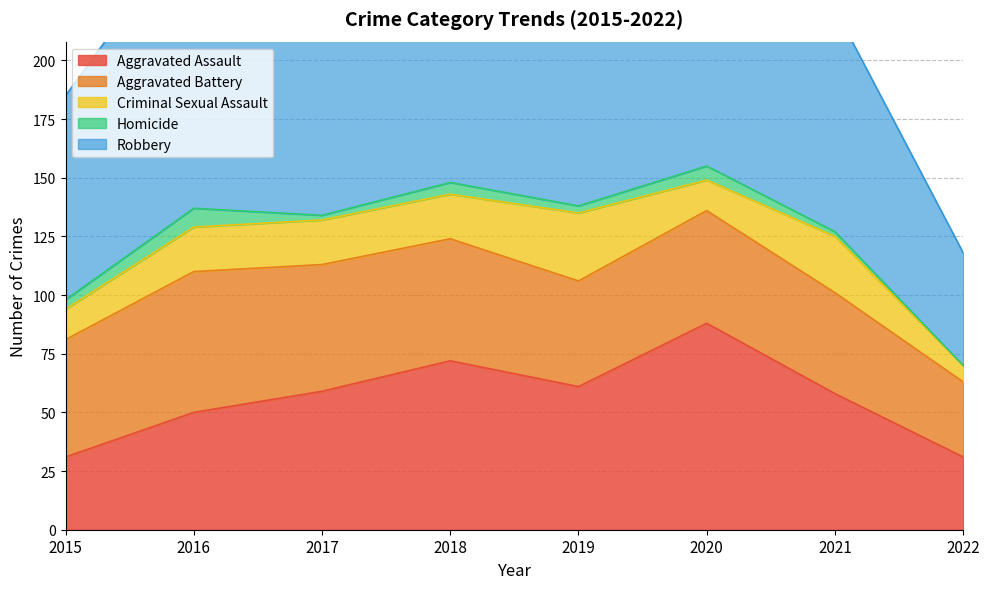

Is it true that Criminal Sexual Assault equals 33 at 2016?

False